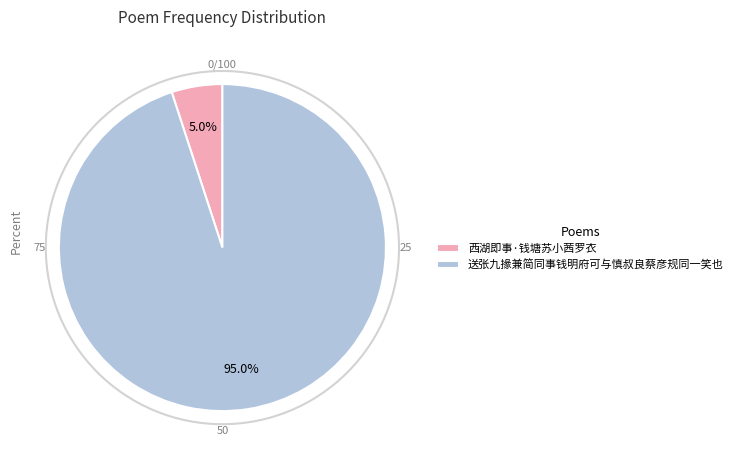

The 西湖即事·钱塘苏小茜罗衣 slice represents 5% of the pie. True or false?

True